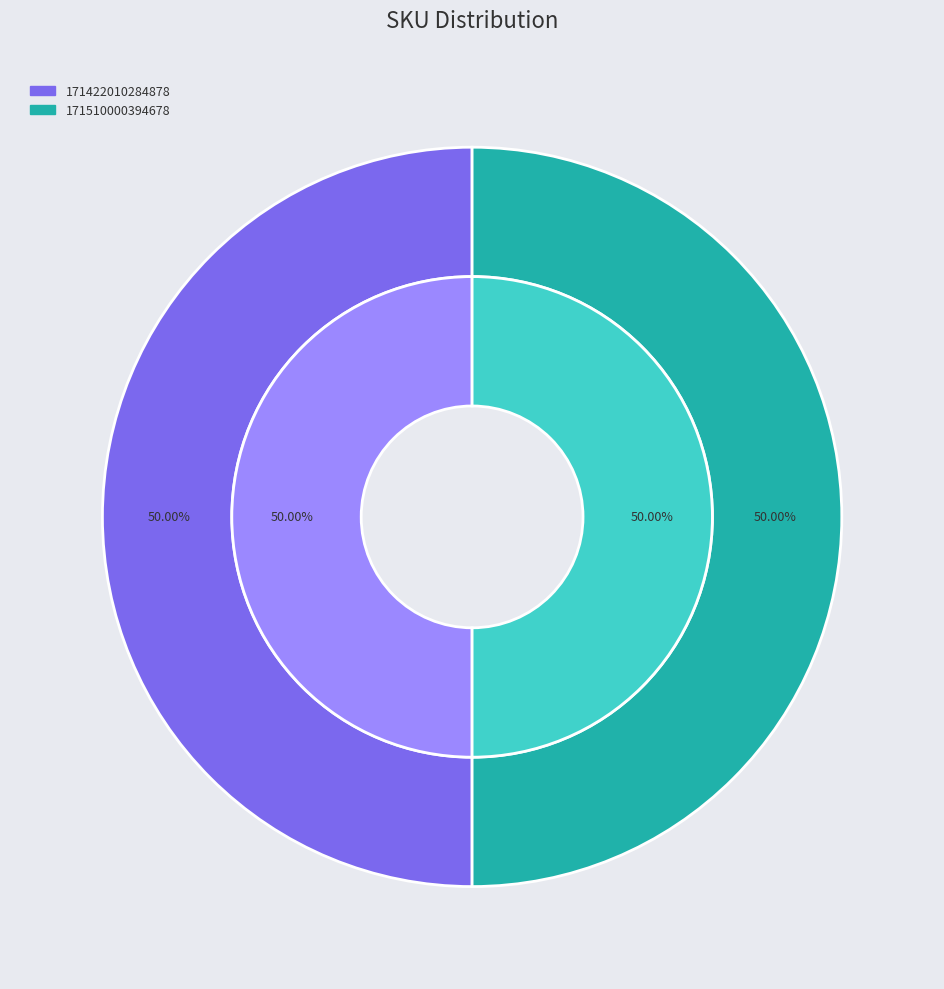

Is the sum of 171422010284878 and 131516000814478 greater than half?

No